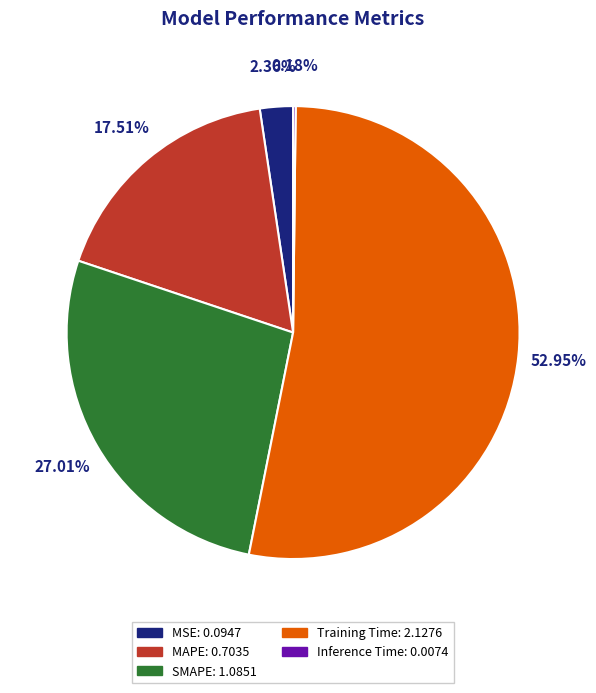

Which category has the biggest portion of the pie?

Training Time